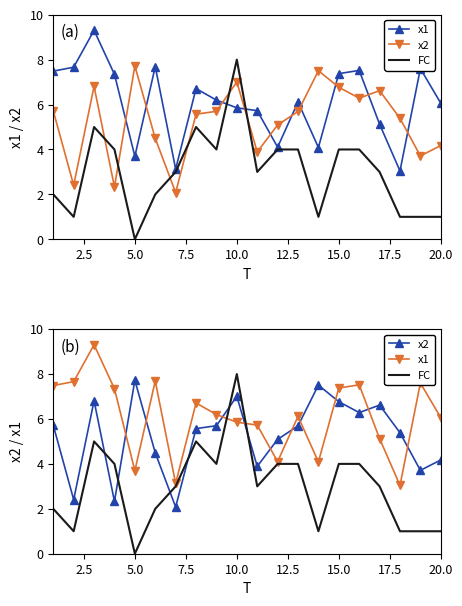

What is the maximum value shown in the chart?

9.3